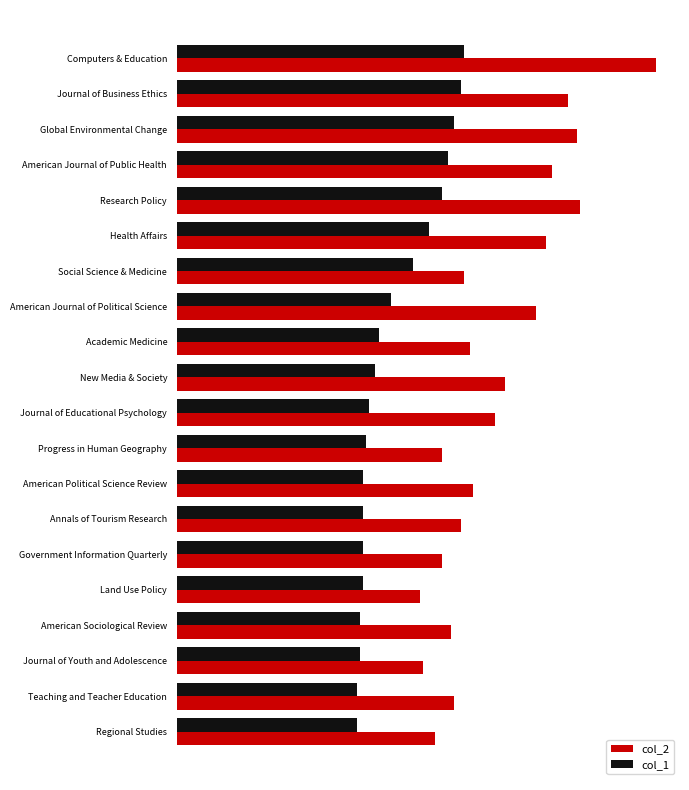

What are all the series names shown in the legend?

col_2, col_1